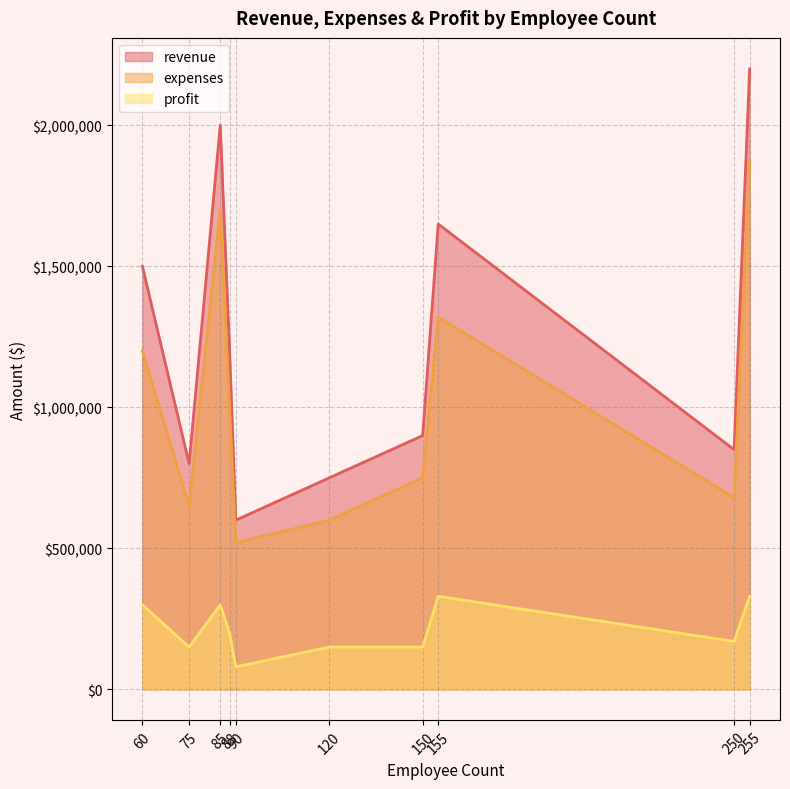

What is the total value across all series at 255?

4400000